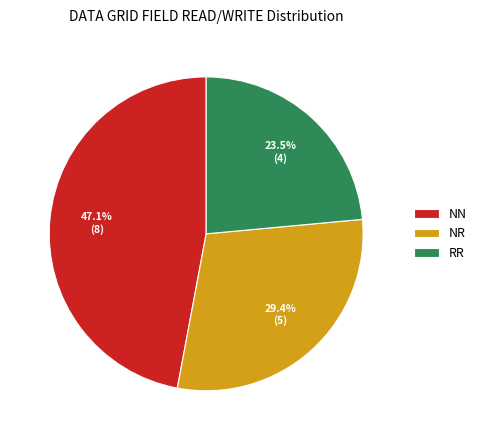

Rank the categories by value from lowest to highest.

RR, NR, NN